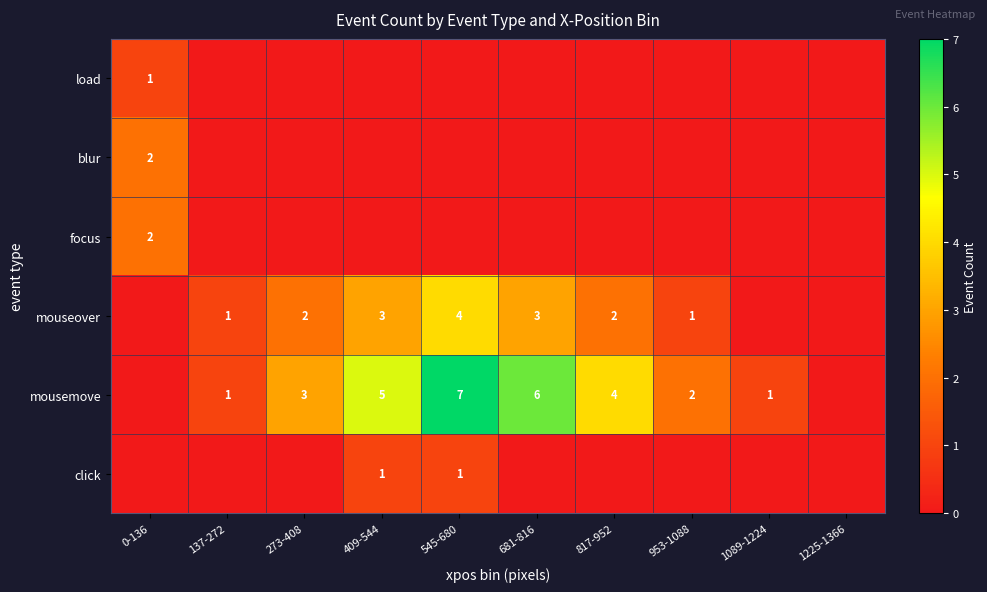

True or false: focus has a value of 2 at 0-136.

True